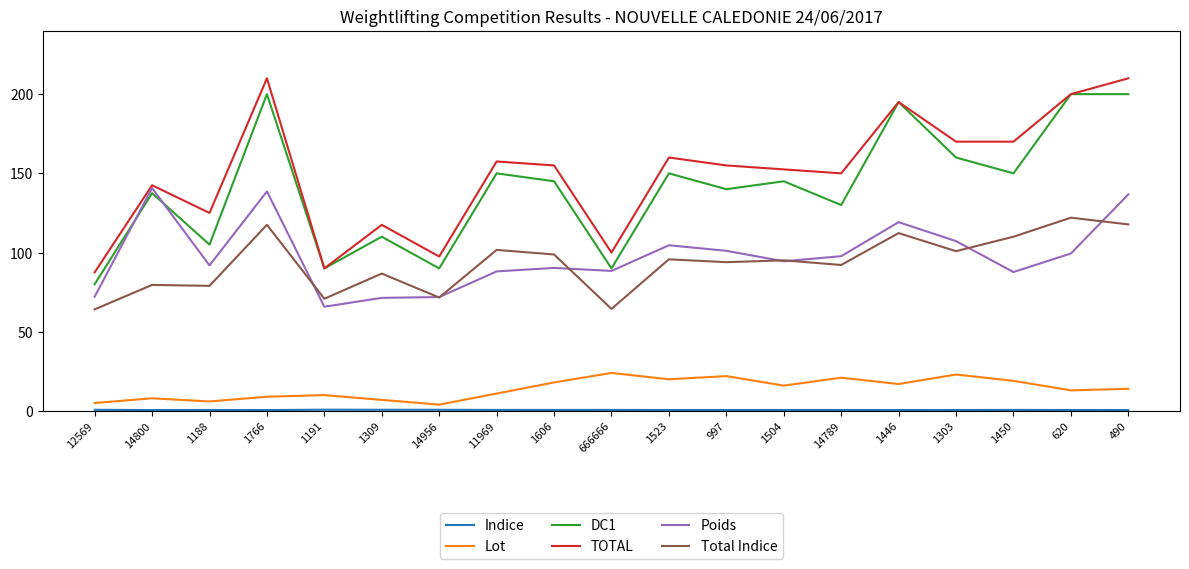

True or false: Poids and Lot cross at least once.

False